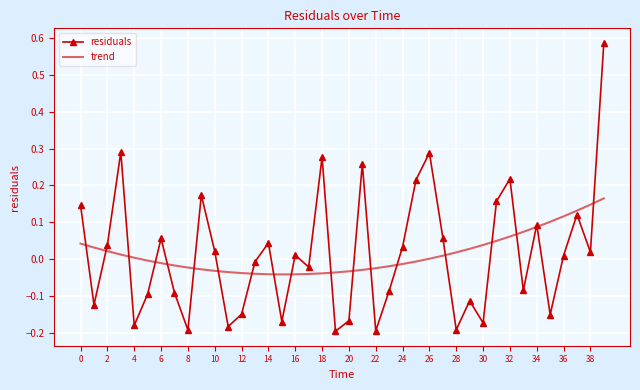

After their last crossing, which series has the higher values: residuals or trend?

residuals